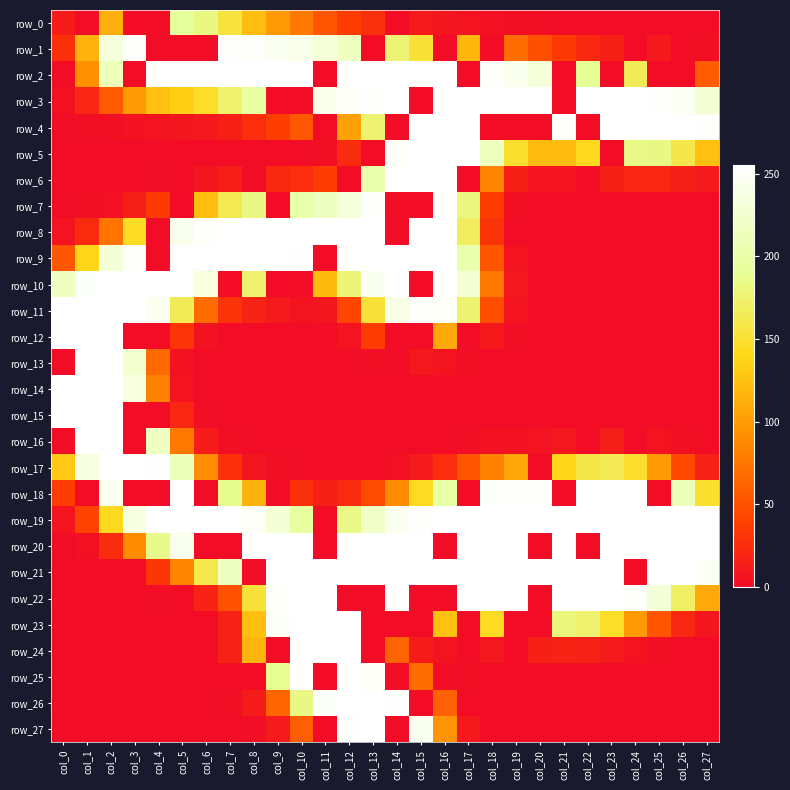

Which series has the largest range (max minus min)?

row_2